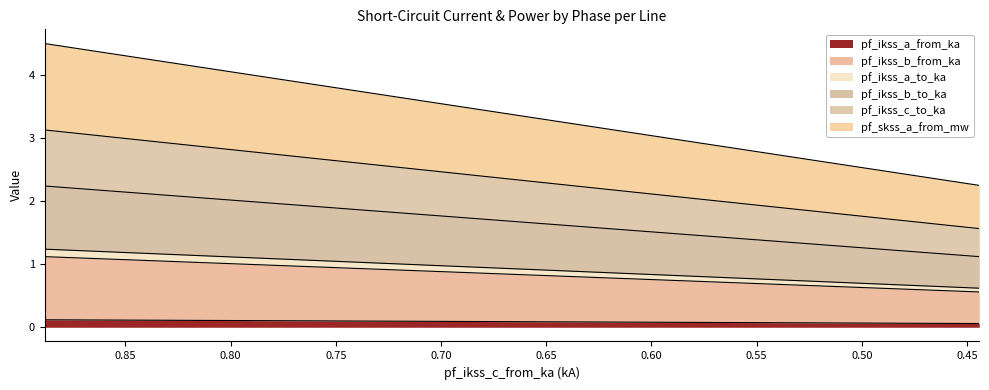

What are all the series names shown in the legend?

pf_ikss_a_from_ka, pf_ikss_b_from_ka, pf_ikss_a_to_ka, pf_ikss_b_to_ka, pf_ikss_c_to_ka, pf_skss_a_from_mw